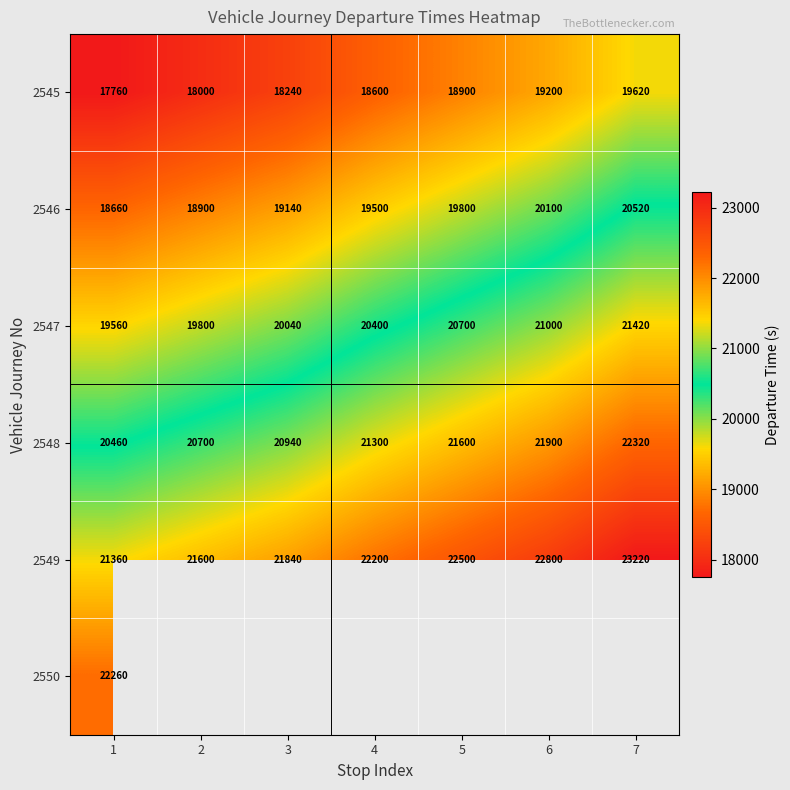

Where is 2545 nearest to the value 18690?

4